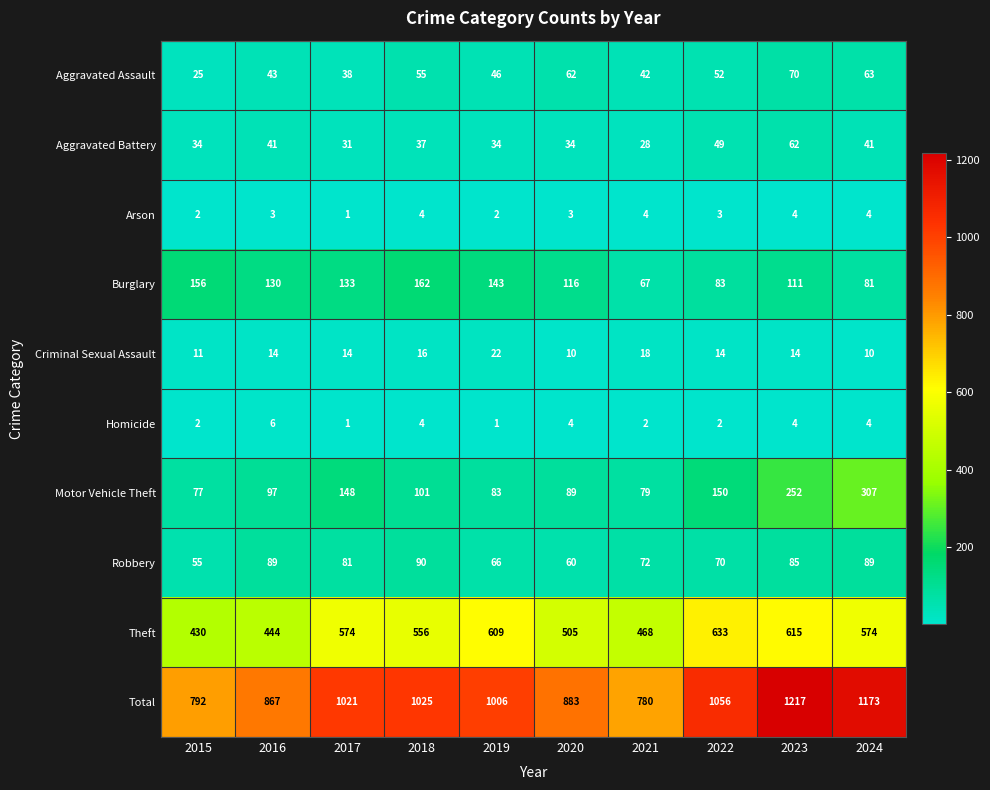

Count the number of categories in the chart.

10